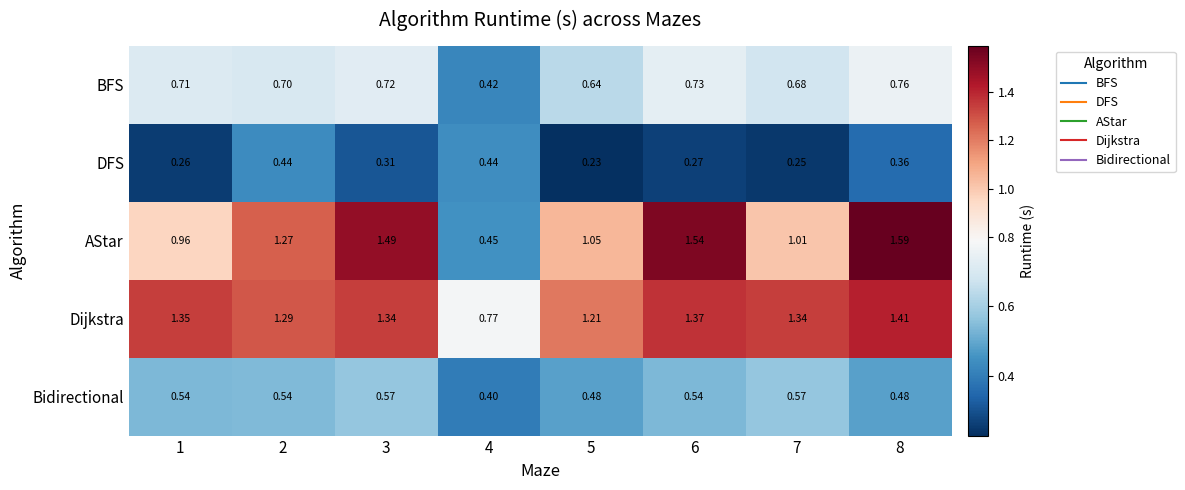

Is the value of Dijkstra at 1 greater than the value of Bidirectional at 6?

Yes